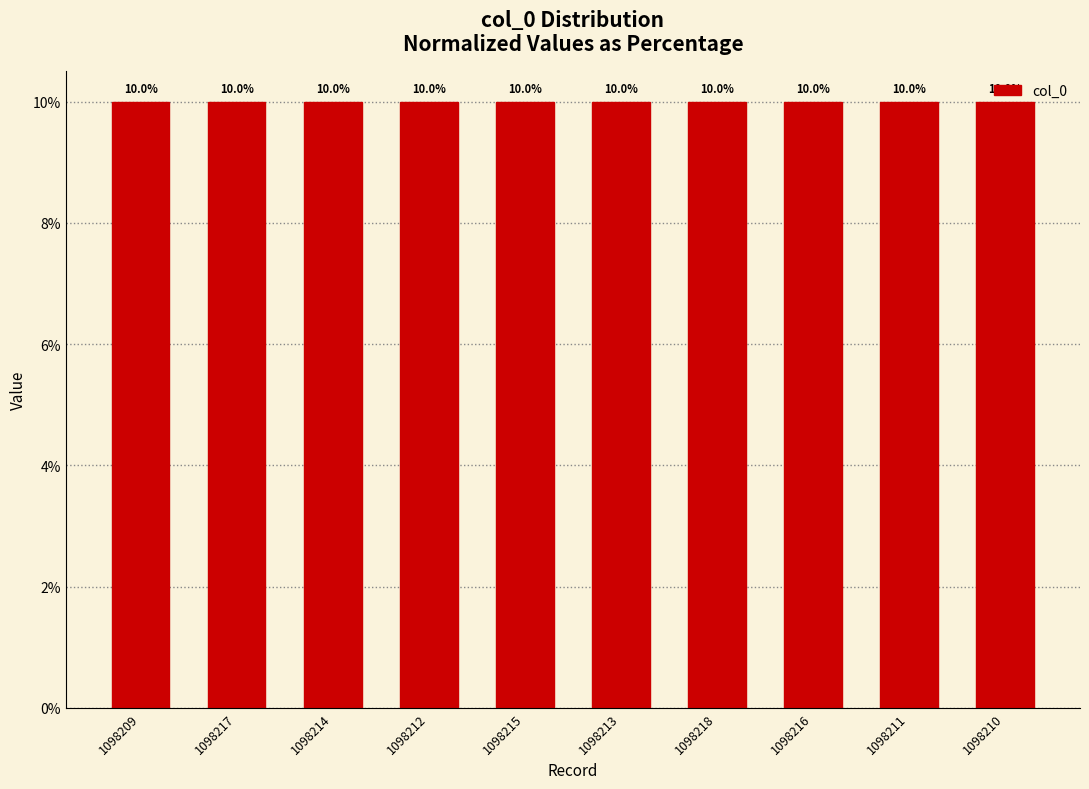

Reading left to right, list all the values displayed in this chart.

10.0	10.0	10.0	10.0	10.0	10.0	10.0	10.0	10.0	10.0